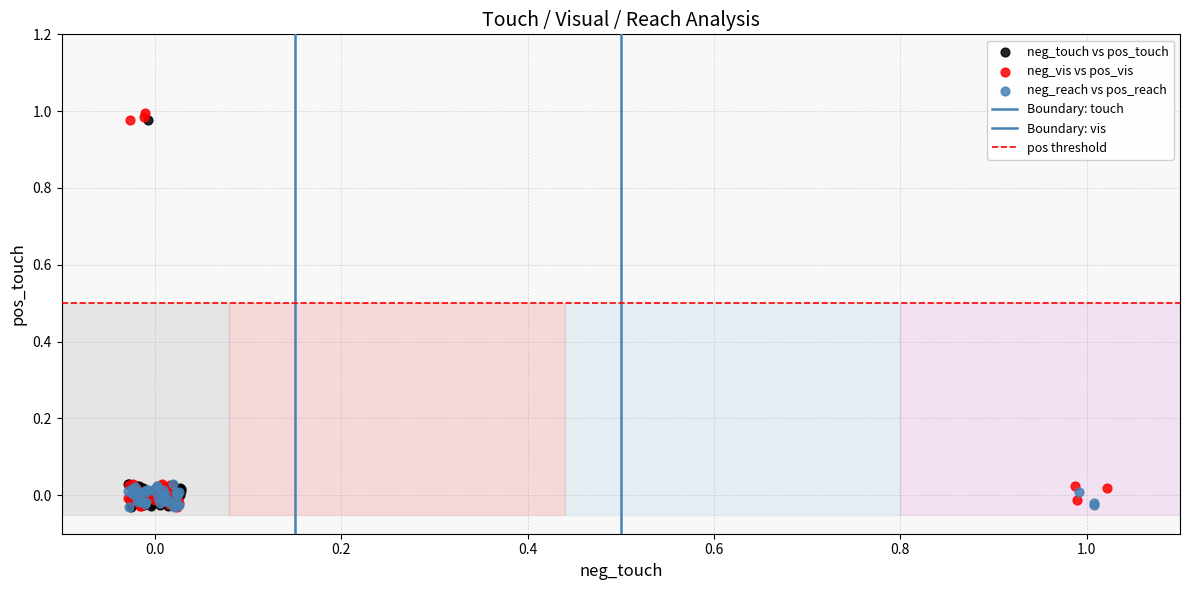

Which series has the widest spread of Y values?

neg_vis vs pos_vis